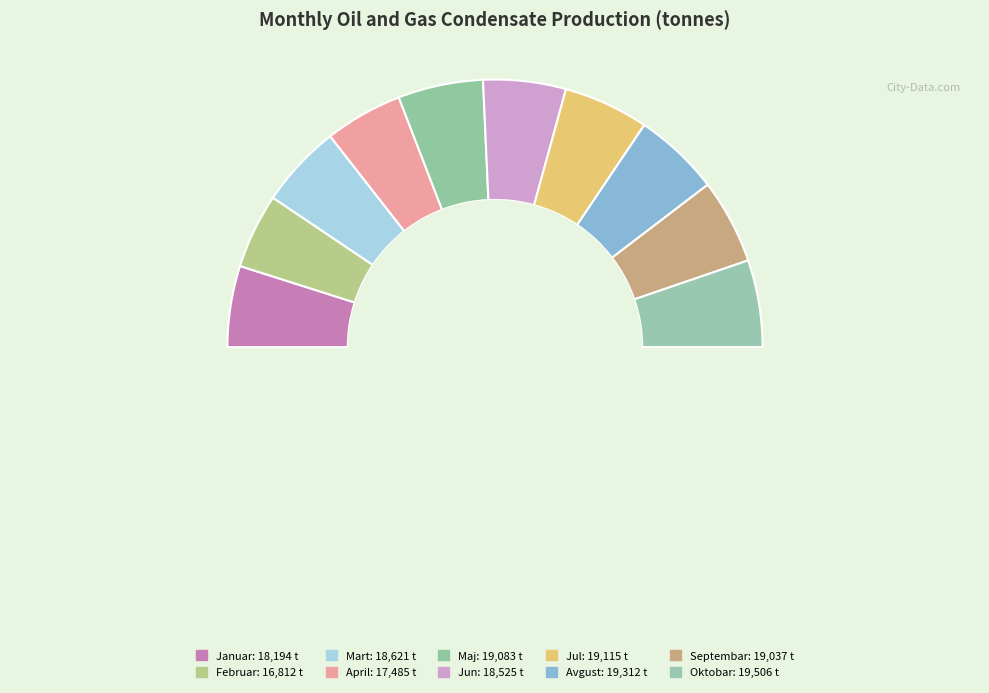

Rank the categories by value from highest to lowest.

Oktobar, Avgust, Jul, Maj, Septembar, Mart, Jun, Januar, April, Februar